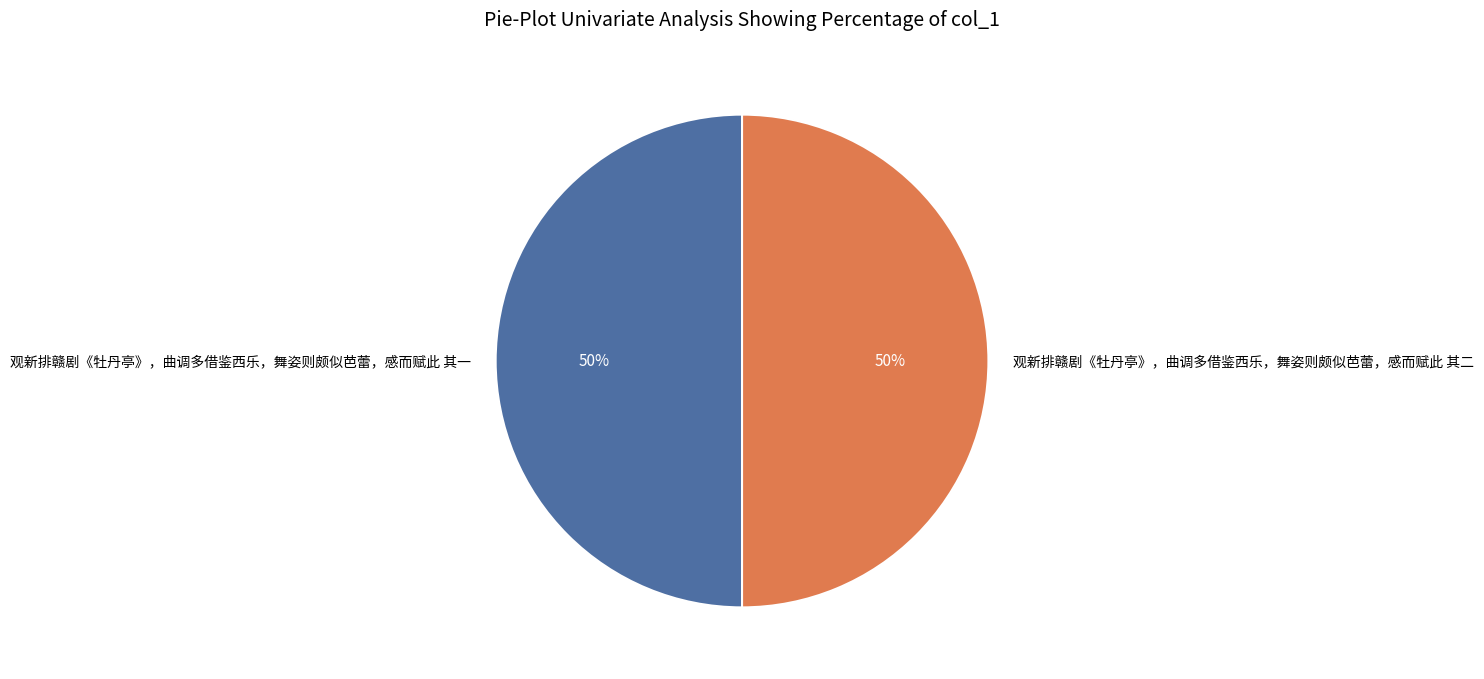

What percentage is the 观新排赣剧《牡丹亭》，曲调多借鉴西乐，舞姿则颇似芭蕾，感而赋此 其二 slice, to the nearest percent?

50%